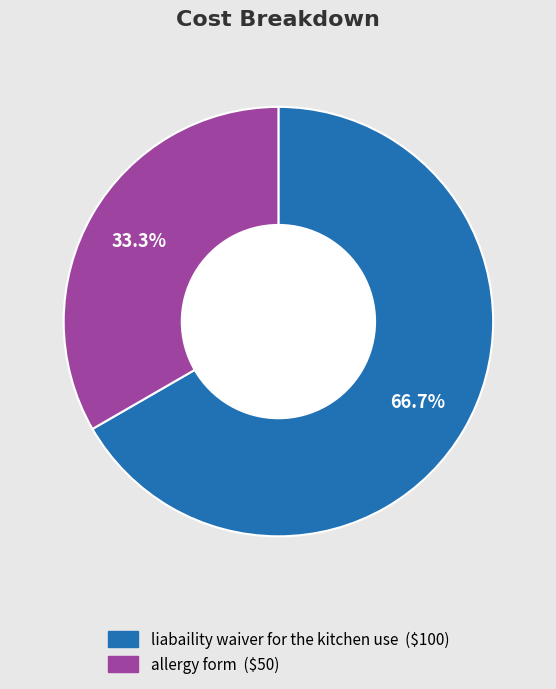

How many slices are in this pie chart?

2